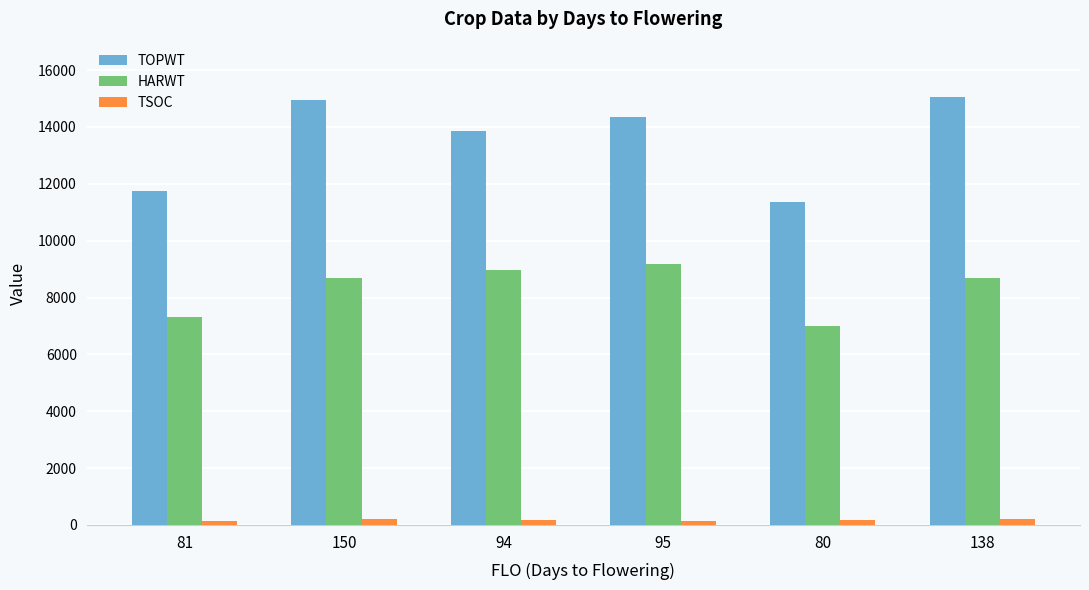

Which series has the largest range (max minus min)?

TOPWT